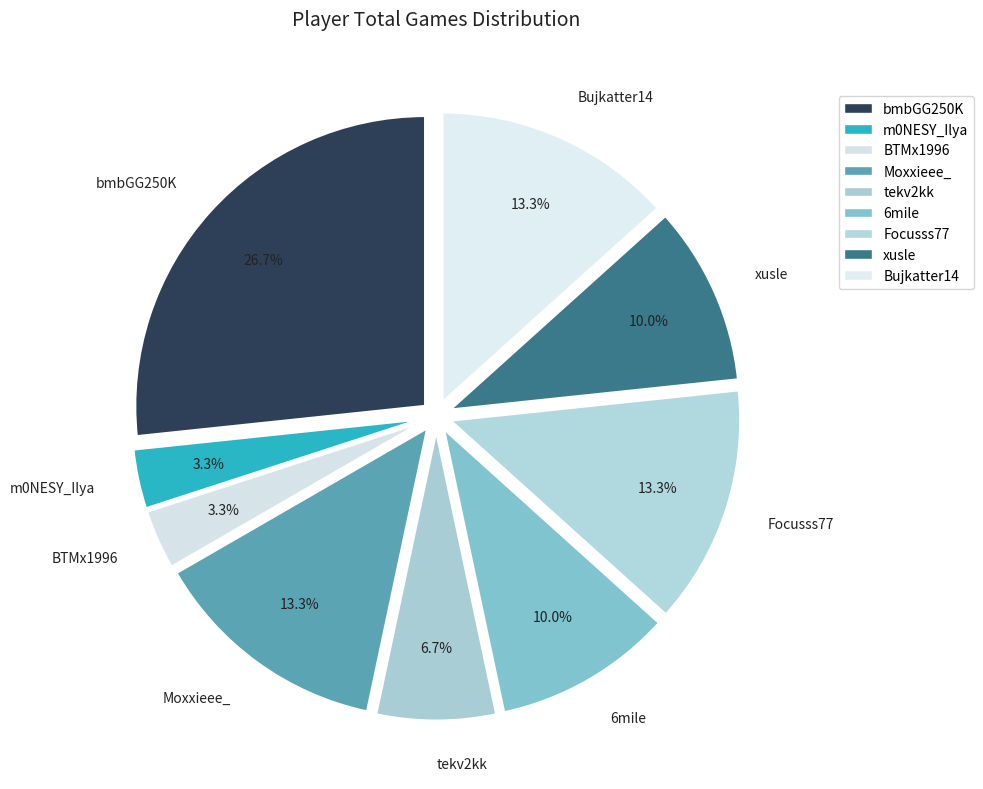

Is 6mile the majority of the pie?

No